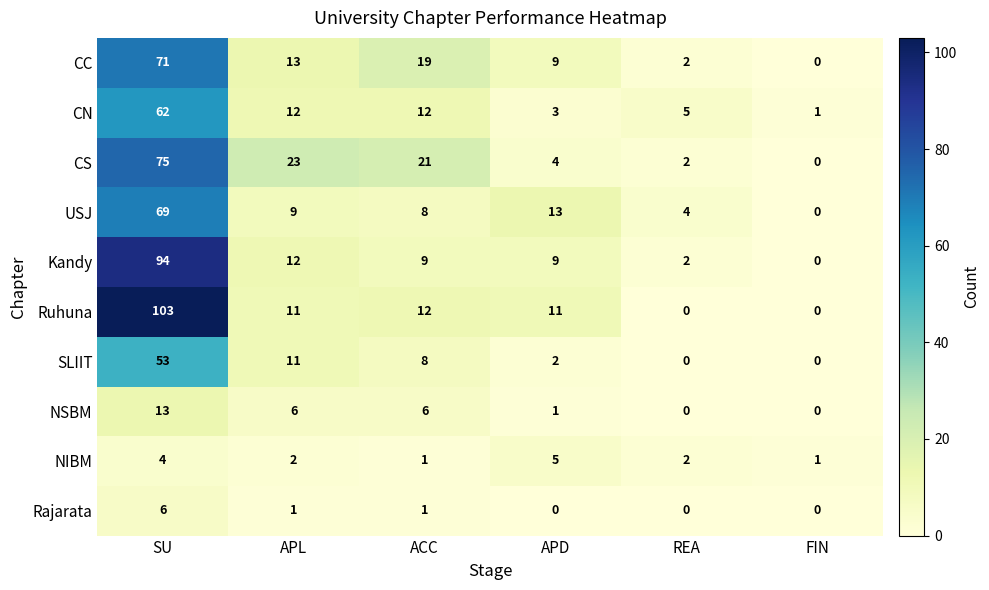

Count the number of data series in this chart.

10